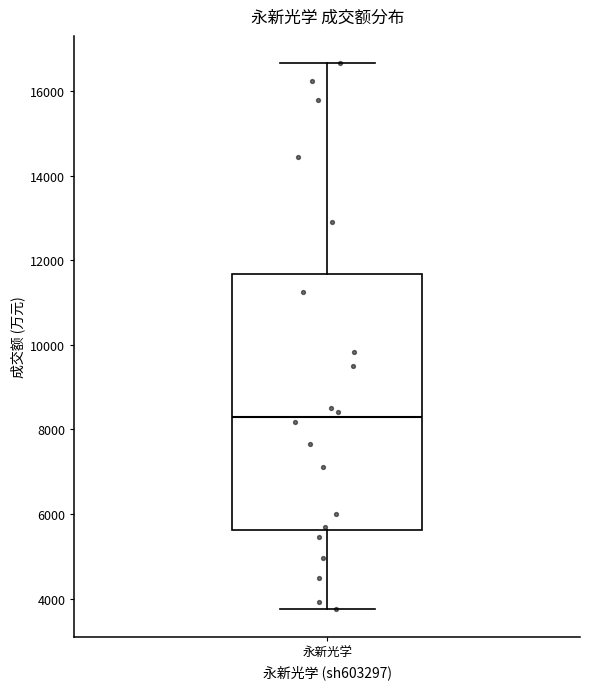

Where is the upper edge of the box for 永新光学 on the y-axis? The values are not printed on the chart, so give them approximately, as read against the axis.

11600